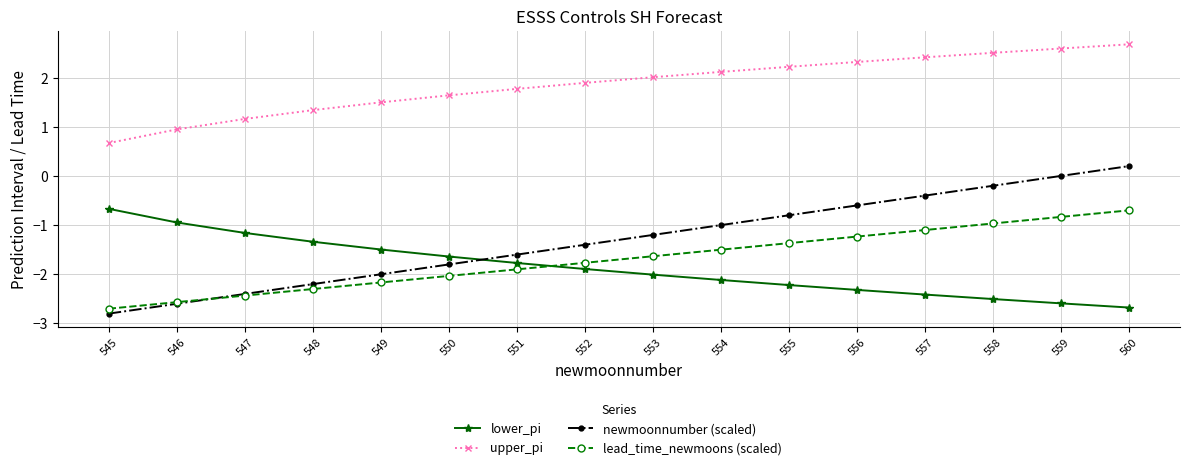

True or false: upper_pi and lead_time_newmoons (scaled) cross at least once.

False